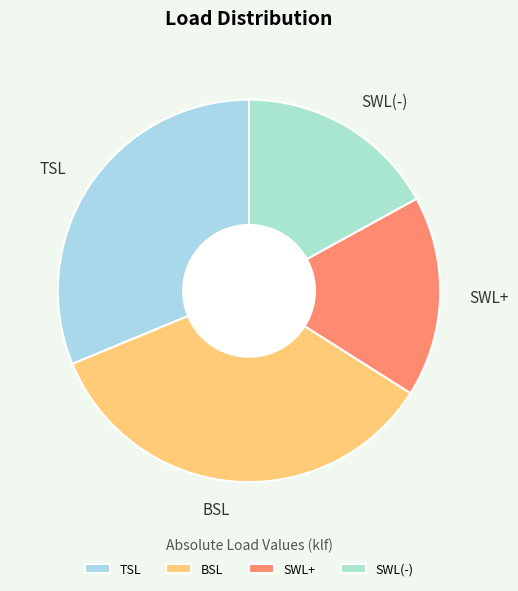

Which category has the biggest portion of the pie?

BSL